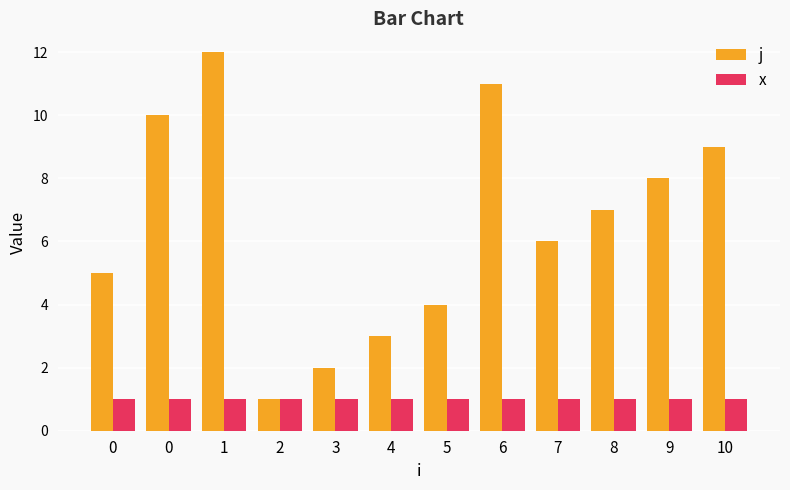

How many groups of bars are there?

12